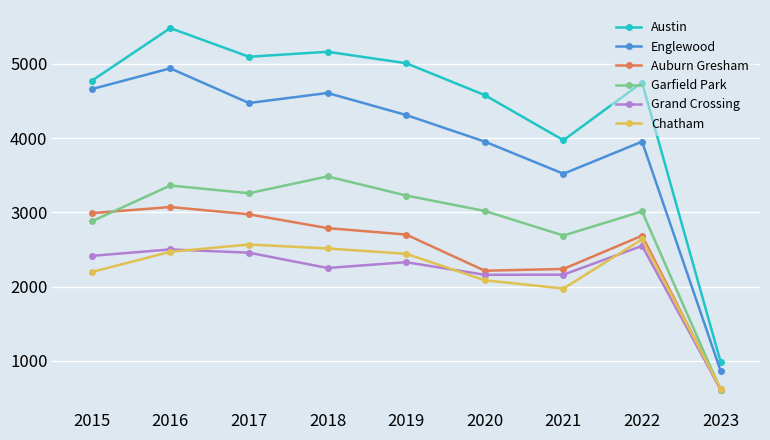

Where is the first local maximum for Chatham?

2017